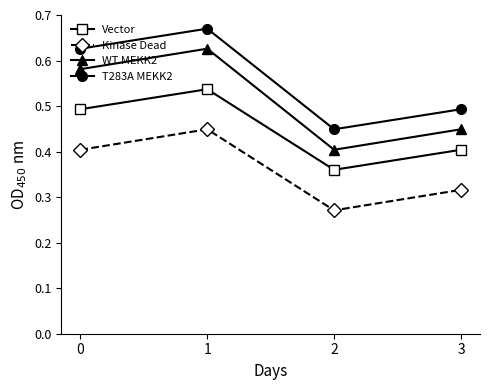

True or false: Kinase Dead and T283A MEKK2 intersect in this chart.

False